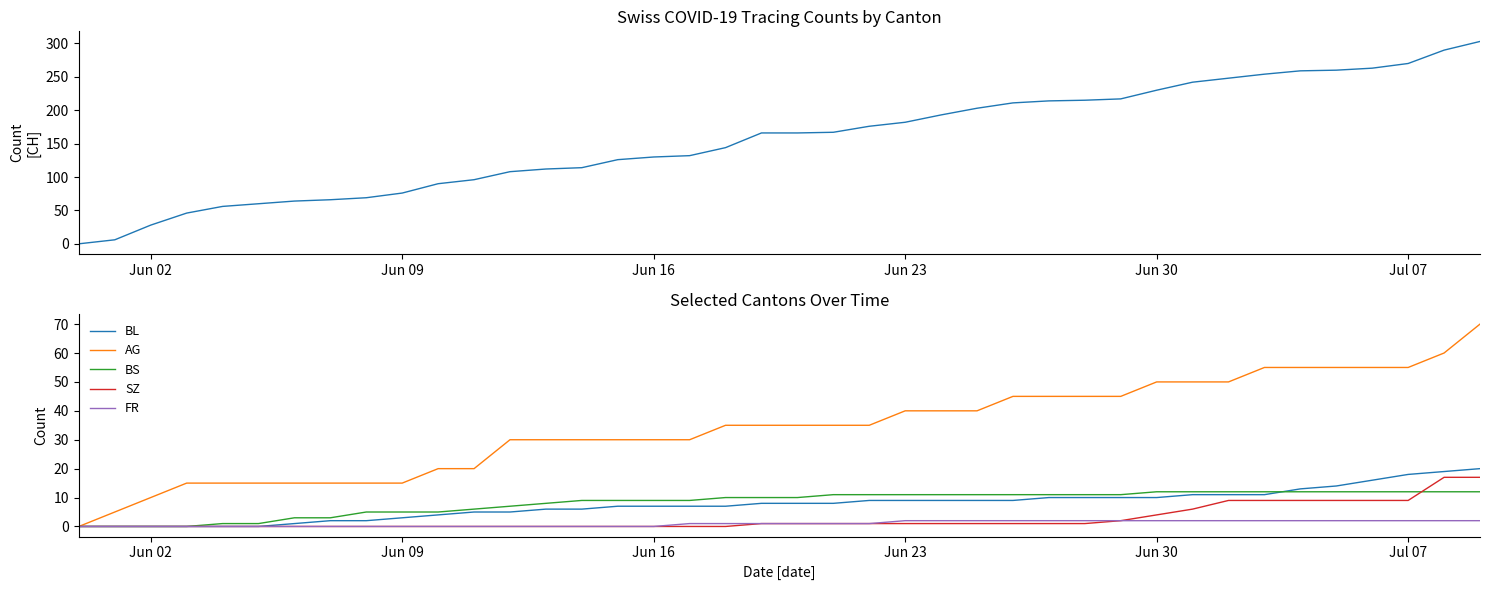

True or false: SZ has more than 0 points higher than both neighbors.

False